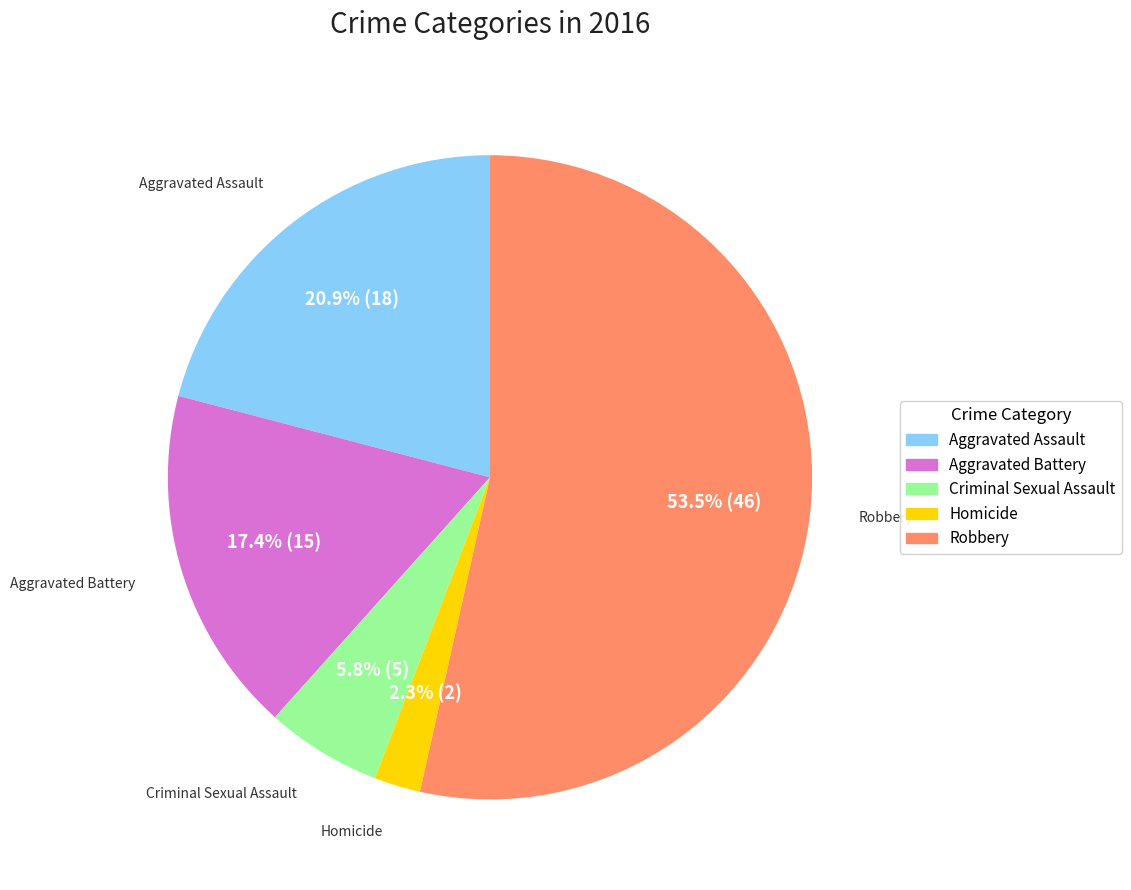

To the nearest percent, what percentage of the pie is Aggravated Assault?

21%